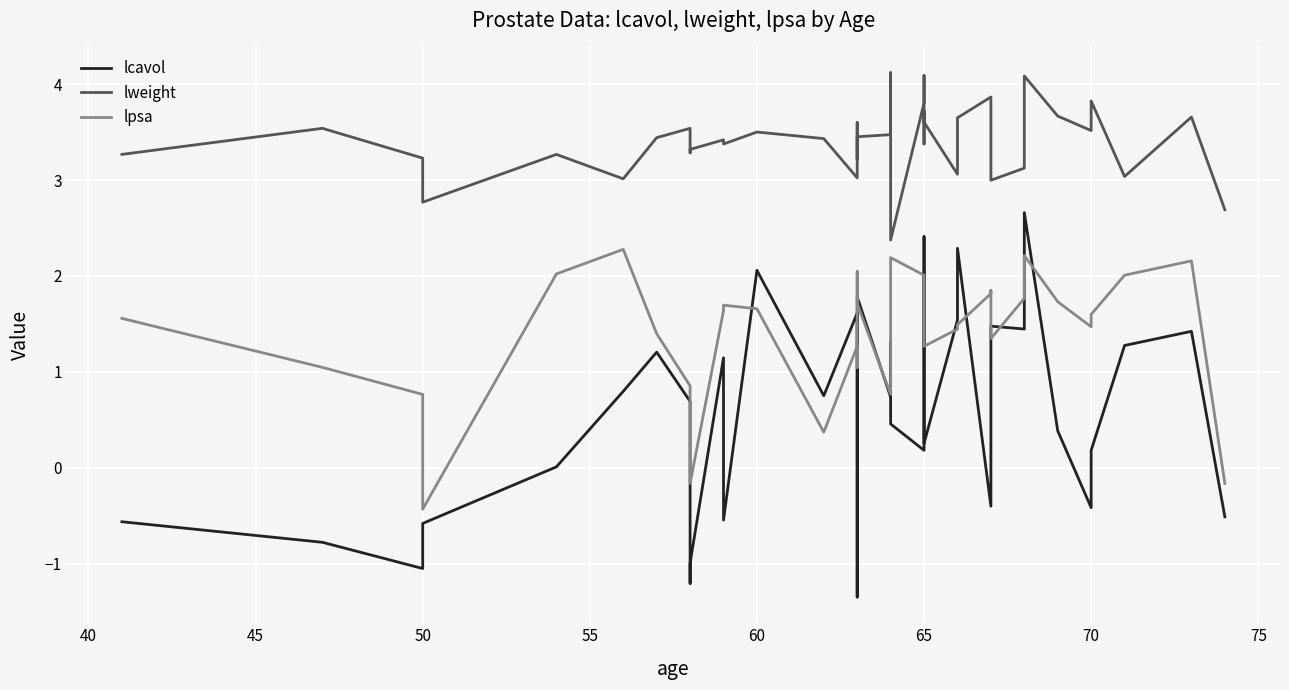

True or false: lweight and lcavol intersect in this chart.

False